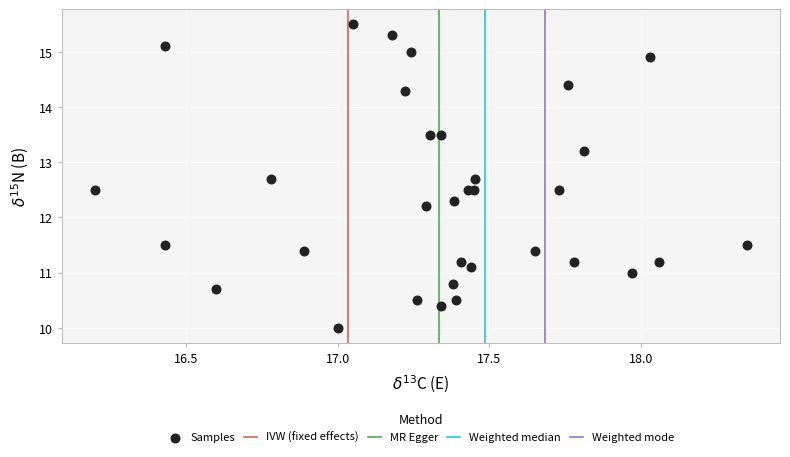

What Y value in the scatter plot is closest to 12?

12.2